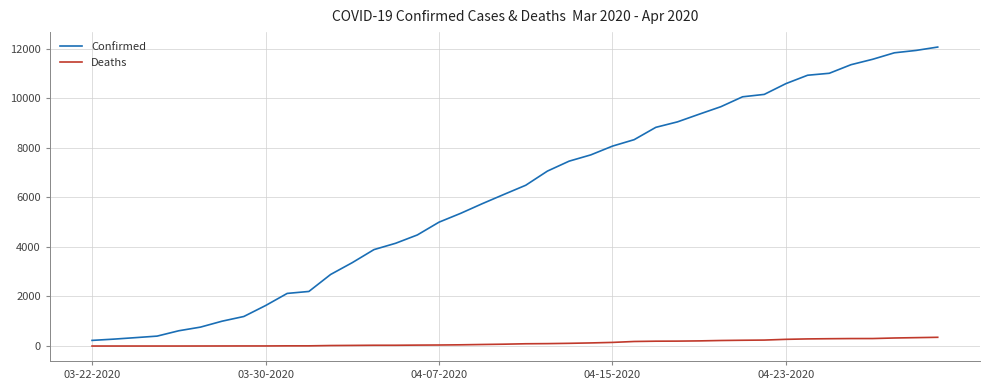

Which series has the largest total across all categories?

Confirmed